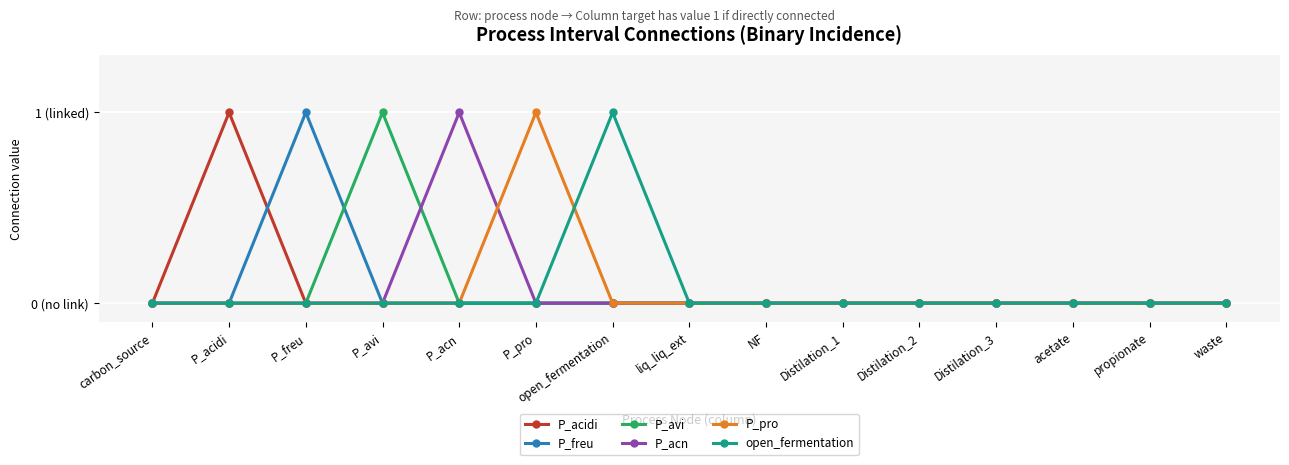

What are all the series names shown in the legend?

P_acidi, P_freu, P_avi, P_acn, P_pro, open_fermentation